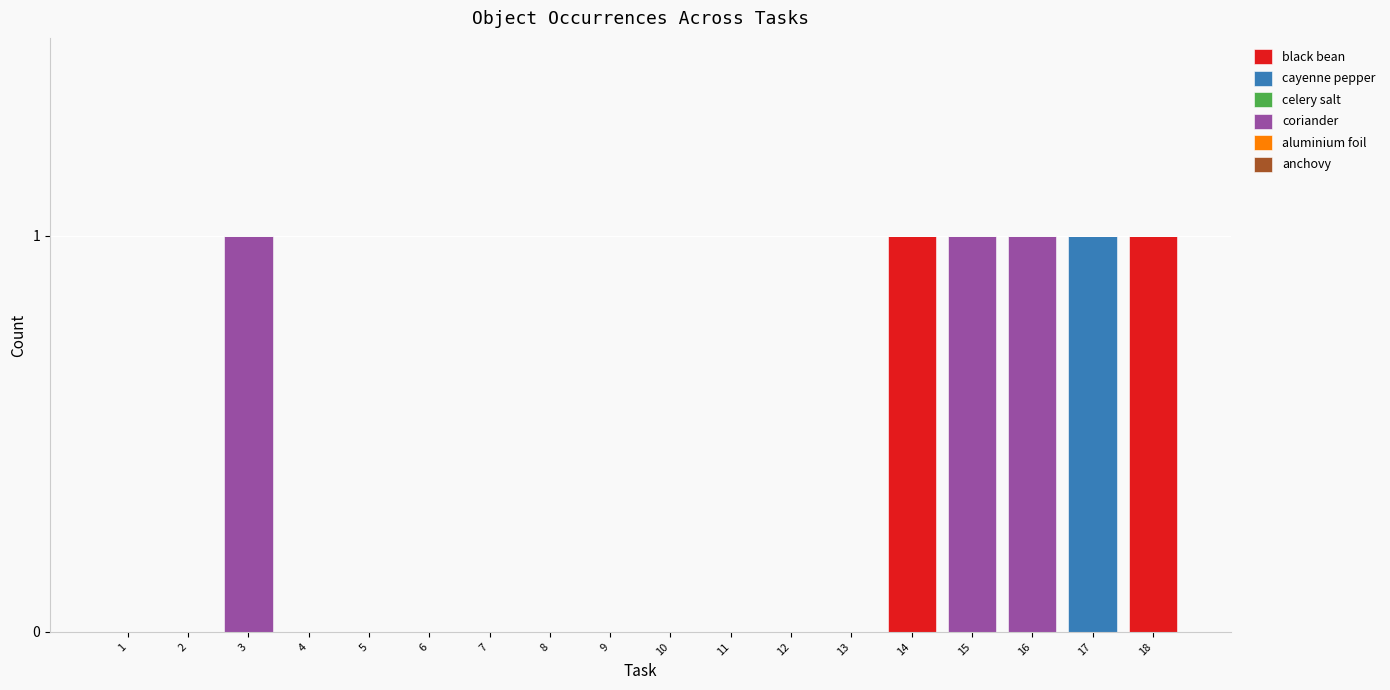

The black bean series shows 0 at 3. True or false?

True